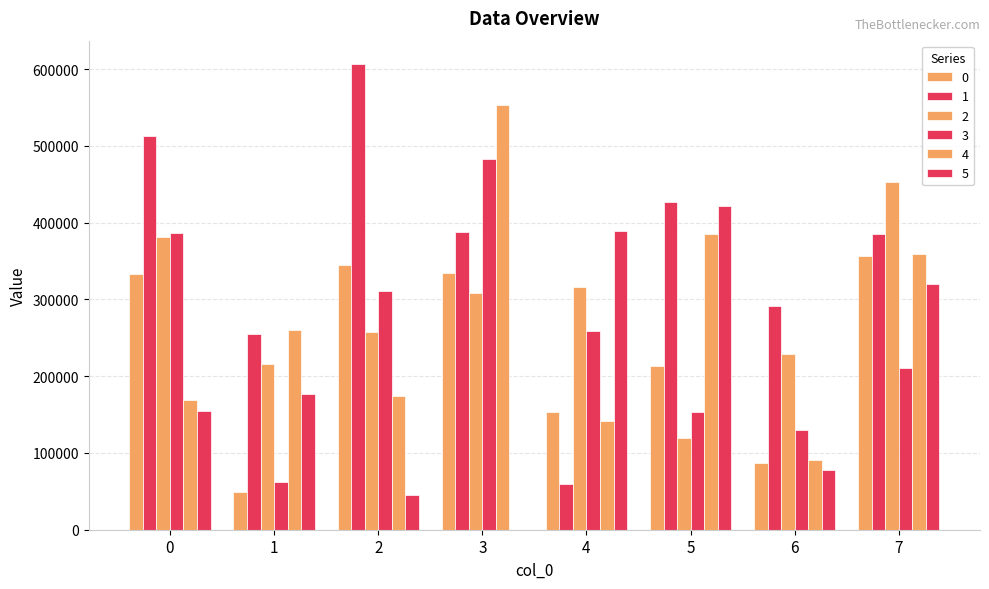

What is the maximum value shown in the chart?

606752